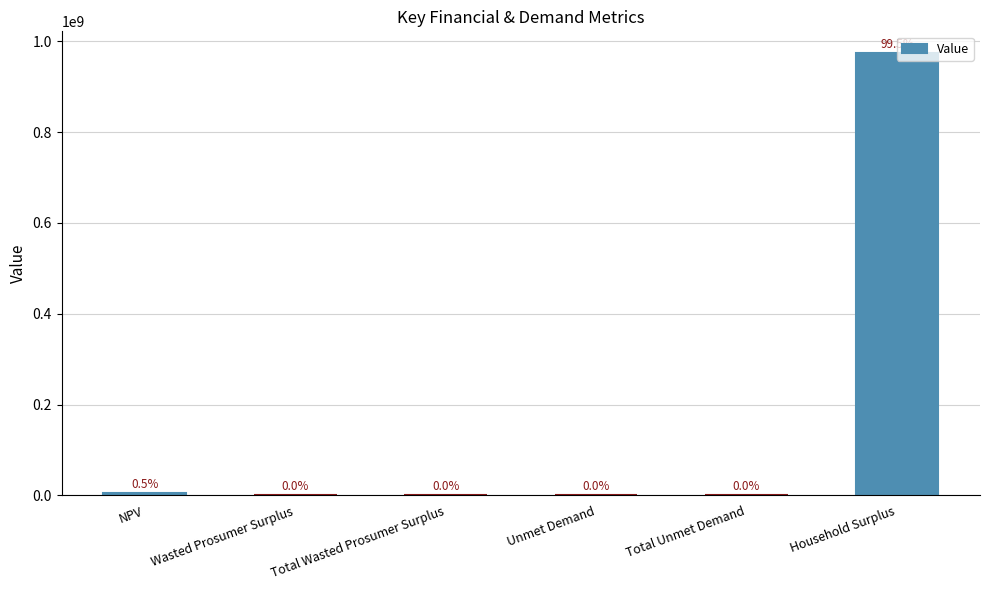

Are the bars horizontal?

No